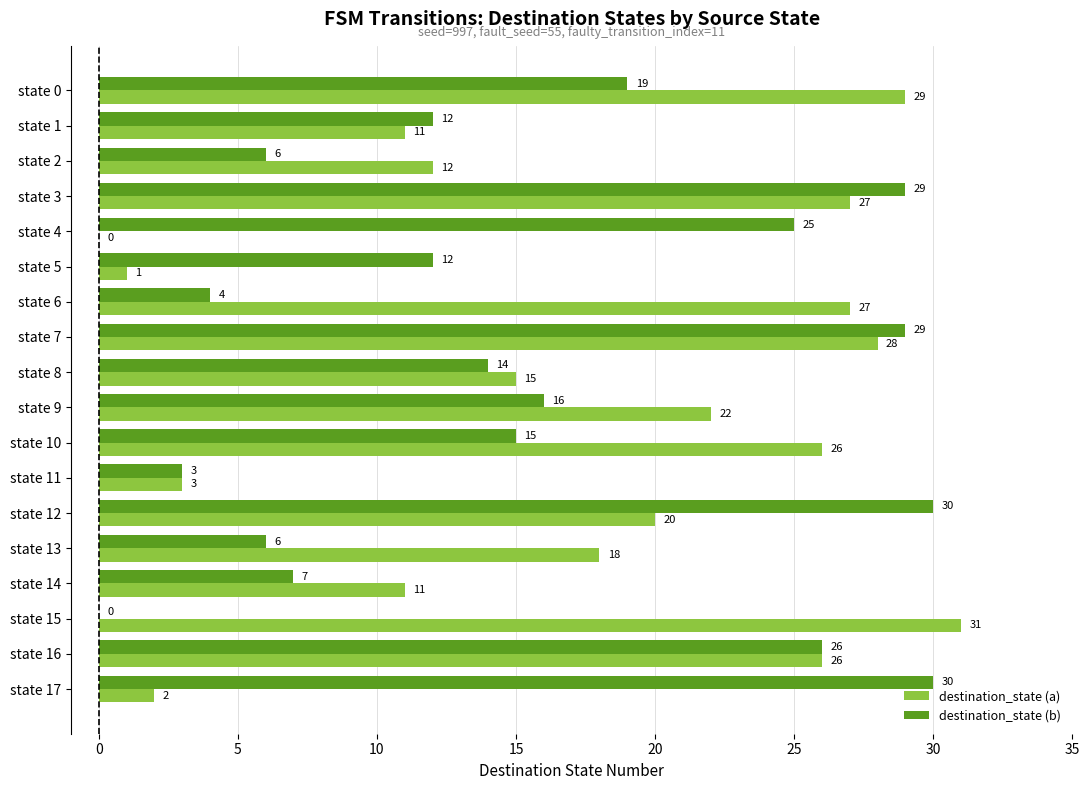

What is the approximate value of destination_state (a) at state 8, to the nearest 5?

15